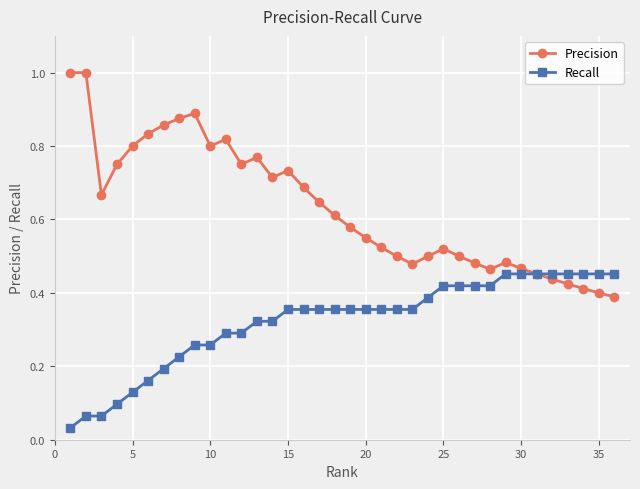

Which series has the widest spread of values?

Precision